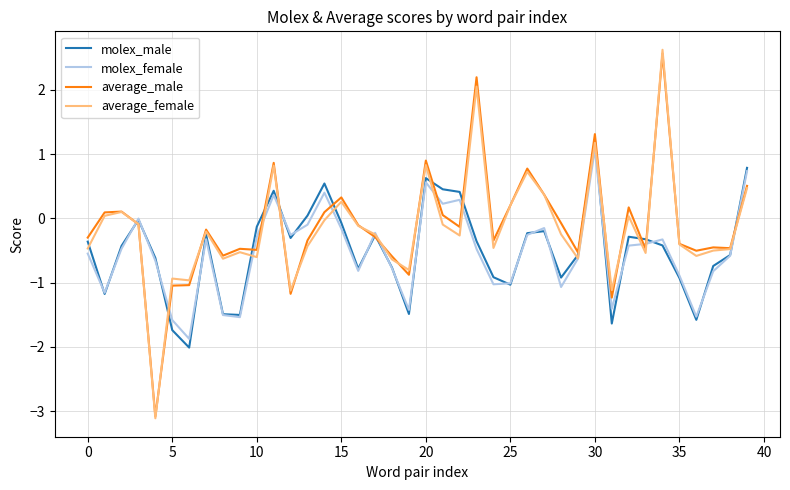

What is the average value of the molex_female series?

-0.5